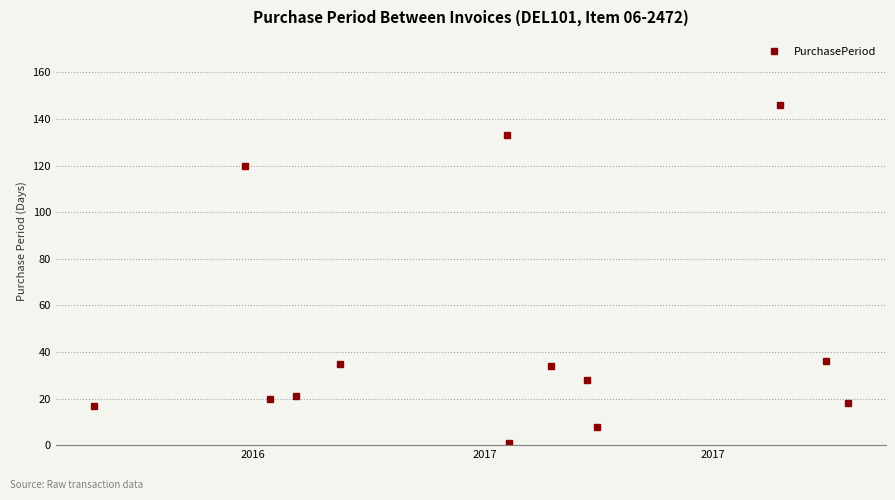

What is the difference between the maximum and minimum values?

145